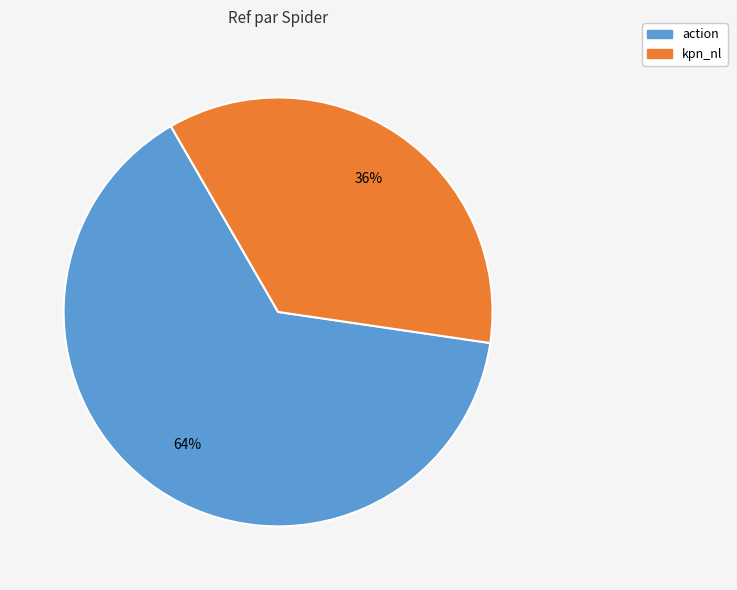

Combined, do action and kpn_nl account for over 50%?

Yes